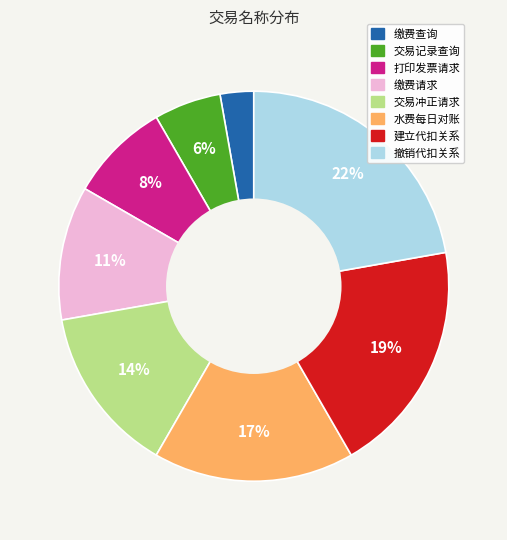

What is the ratio of the value at 缴费请求 to the value at 建立代扣关系?

0.6